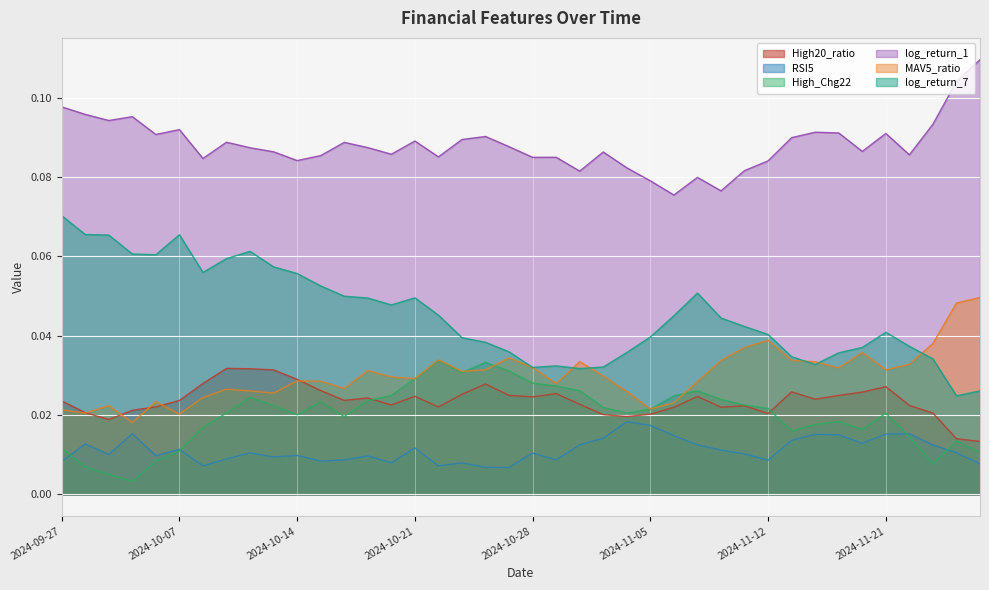

True or false: log_return_7 and High20_ratio cross at least once.

False